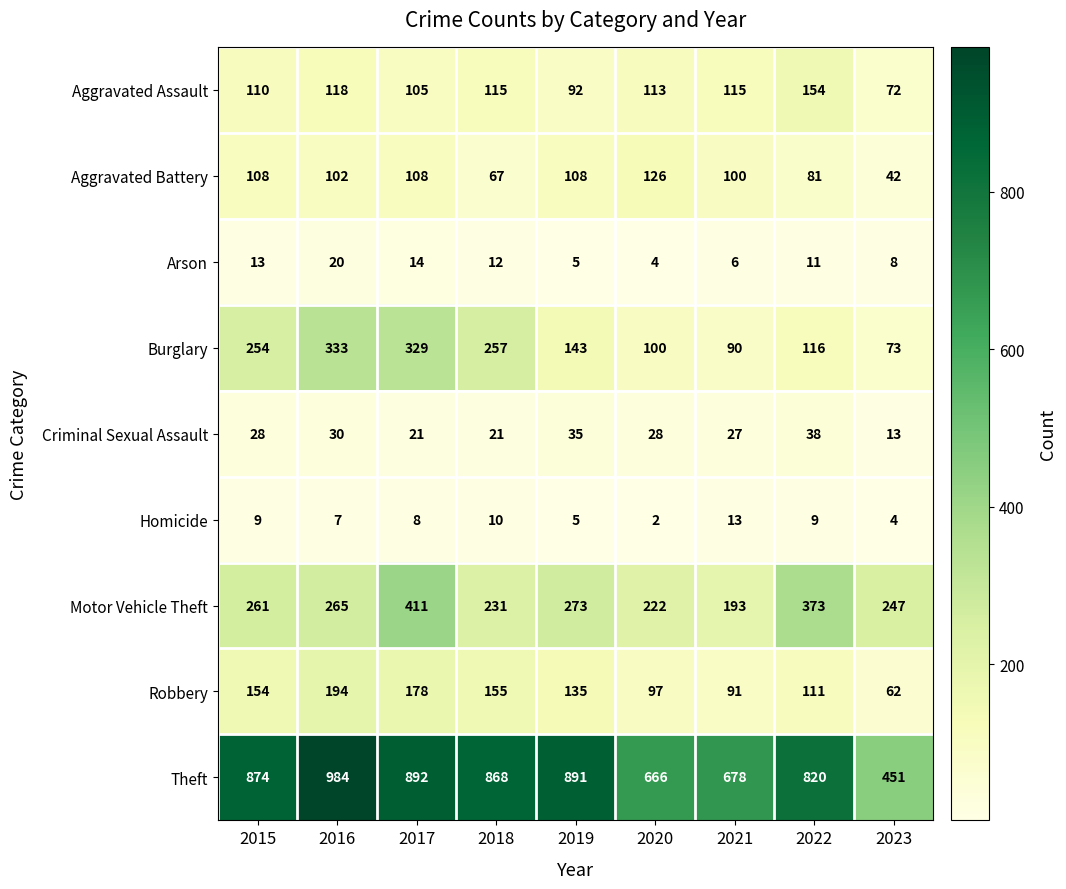

What is the highest value of the Motor Vehicle Theft series?

411